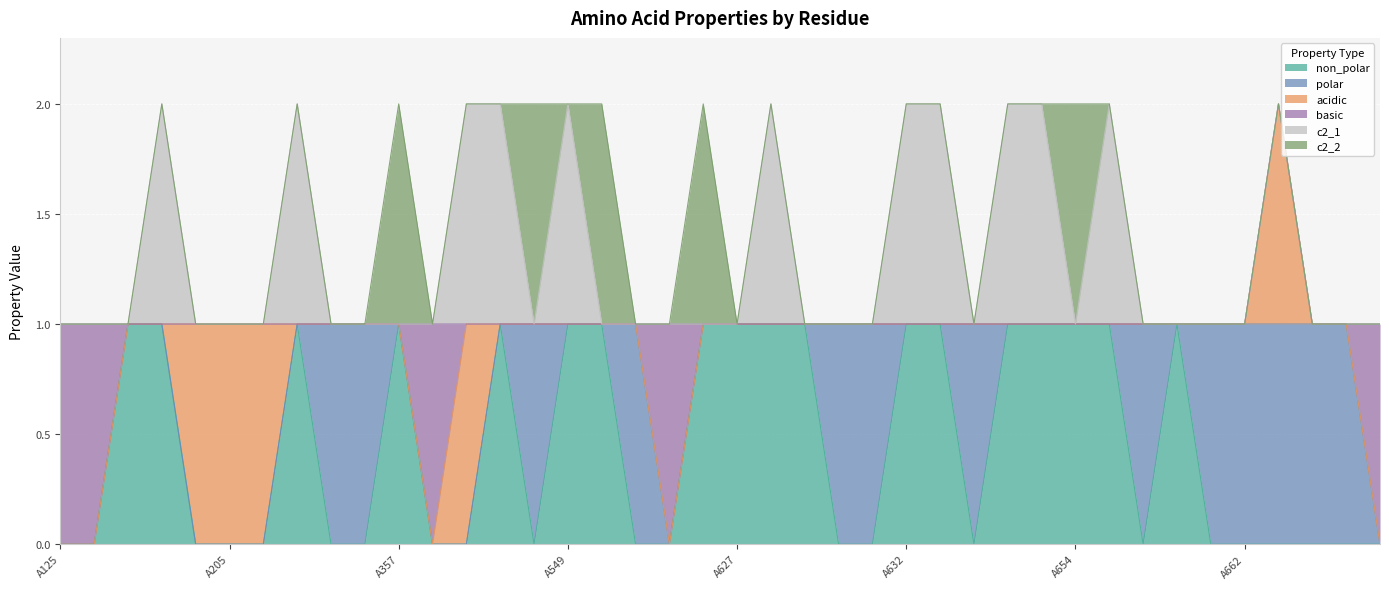

Rank the categories by acidic value from highest to lowest.

A204, A205, A206, A545, A663, A125, A126, A201, A202, A207, A209, A256, A357, A358, A546, A547, A549, A550, A552, A554, A607, A627, A628, A629, A630, A631, A632, A633, A634, A635, A653, A654, A655, A656, A657, A659, A662, A666, A667, A669